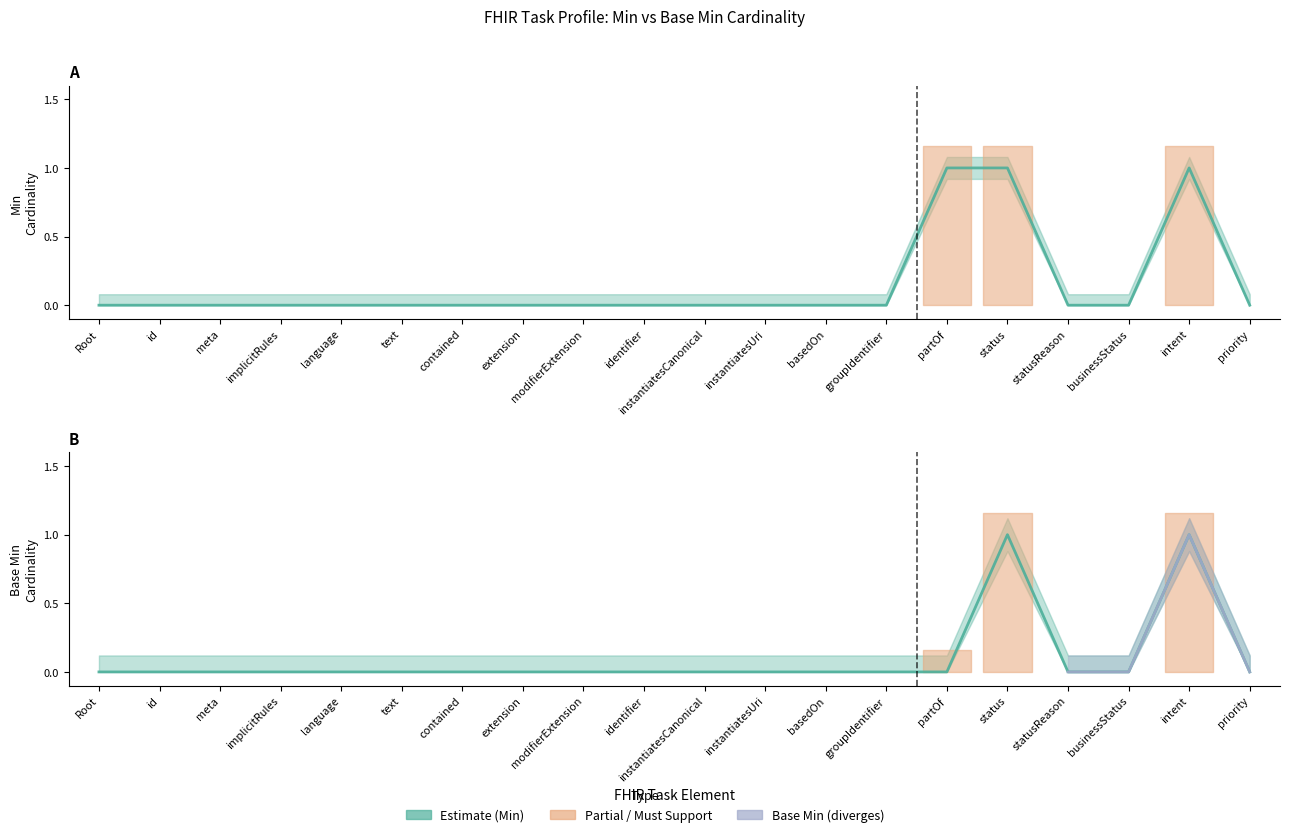

At which label does Min reach its peak?

partOf